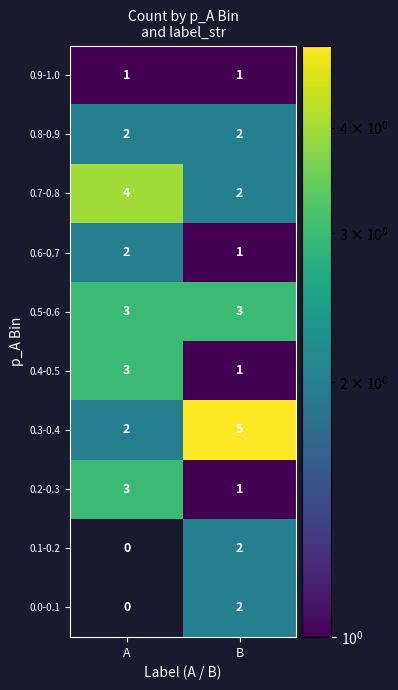

The value of 0.4-0.5 at A is 3. True or false?

True